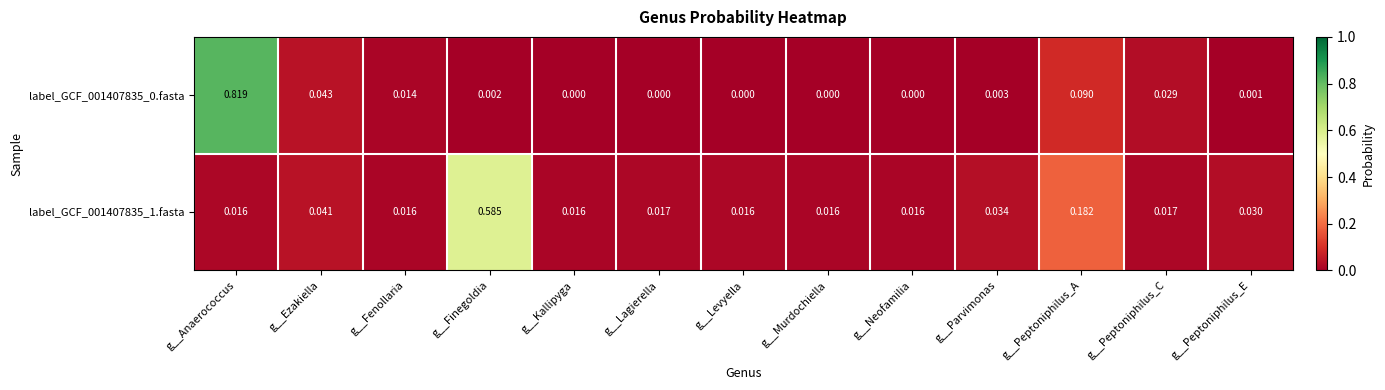

At which category is the sum across all series the highest?

g__Anaerococcus